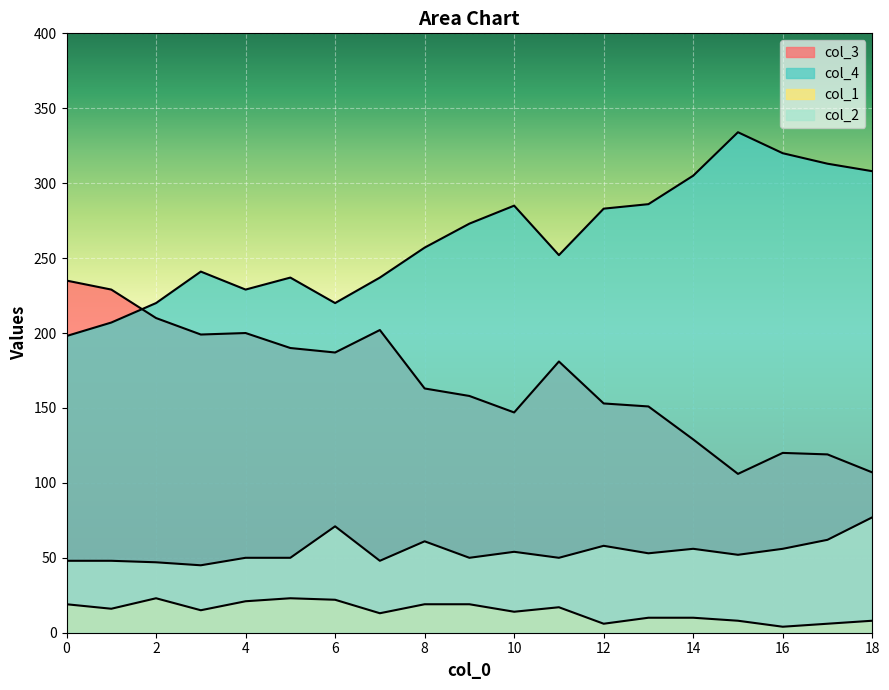

True or false: col_3 has a value of 35 at 15.

False